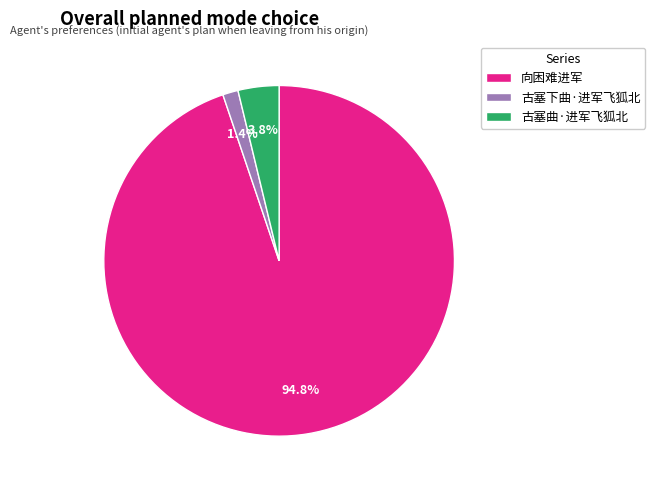

Rank the categories by value from highest to lowest.

向困难进军, 古塞曲·进军飞狐北, 古塞下曲·进军飞狐北